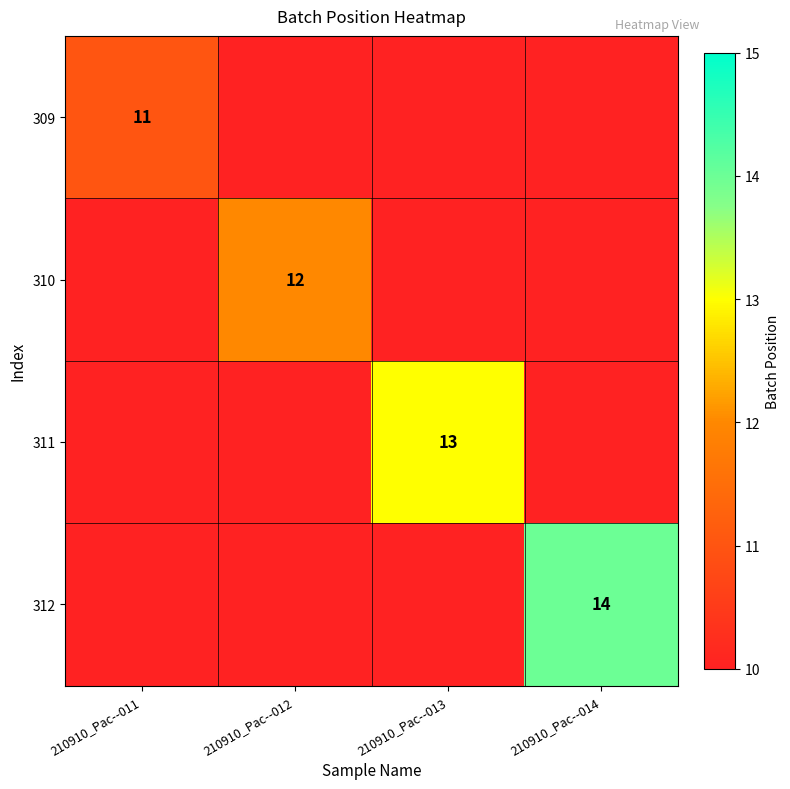

At how many categories does at least one series exceed 10?

4